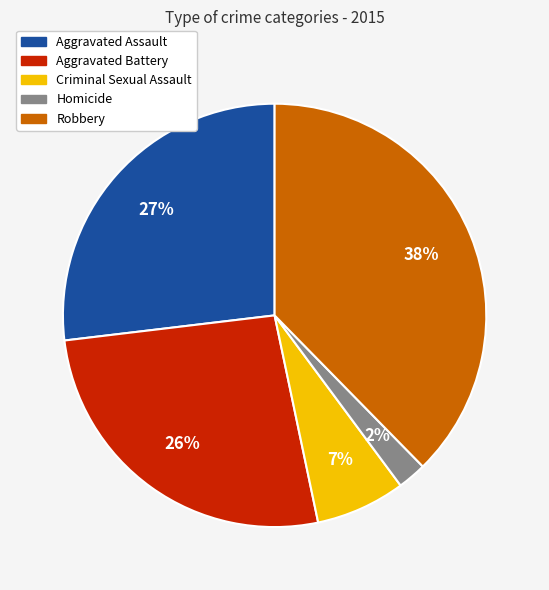

To the nearest percent, what is the difference between the Criminal Sexual Assault and Robbery slice percentages?

31%